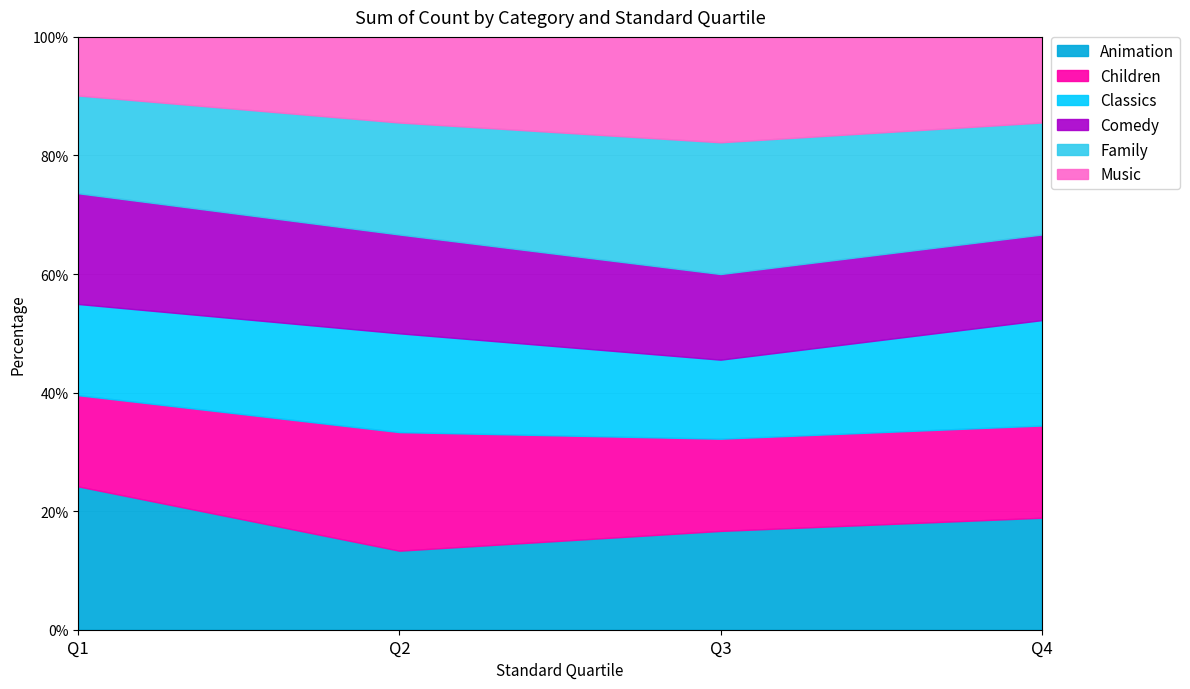

What is the value of the 4 point at the 4th from the left?

13